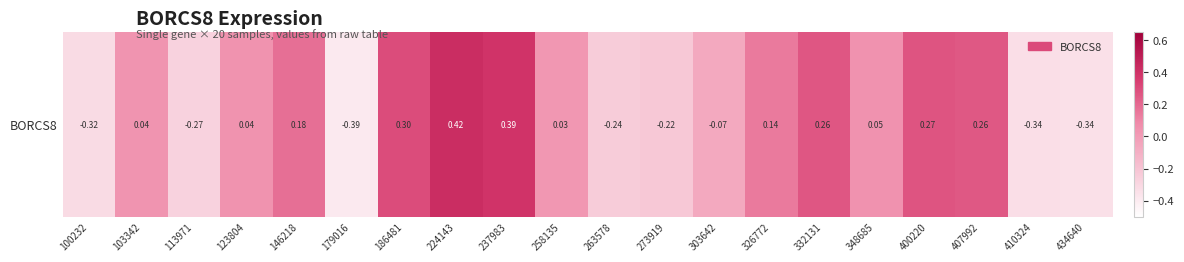

Which category has the highest value across all series?

224143